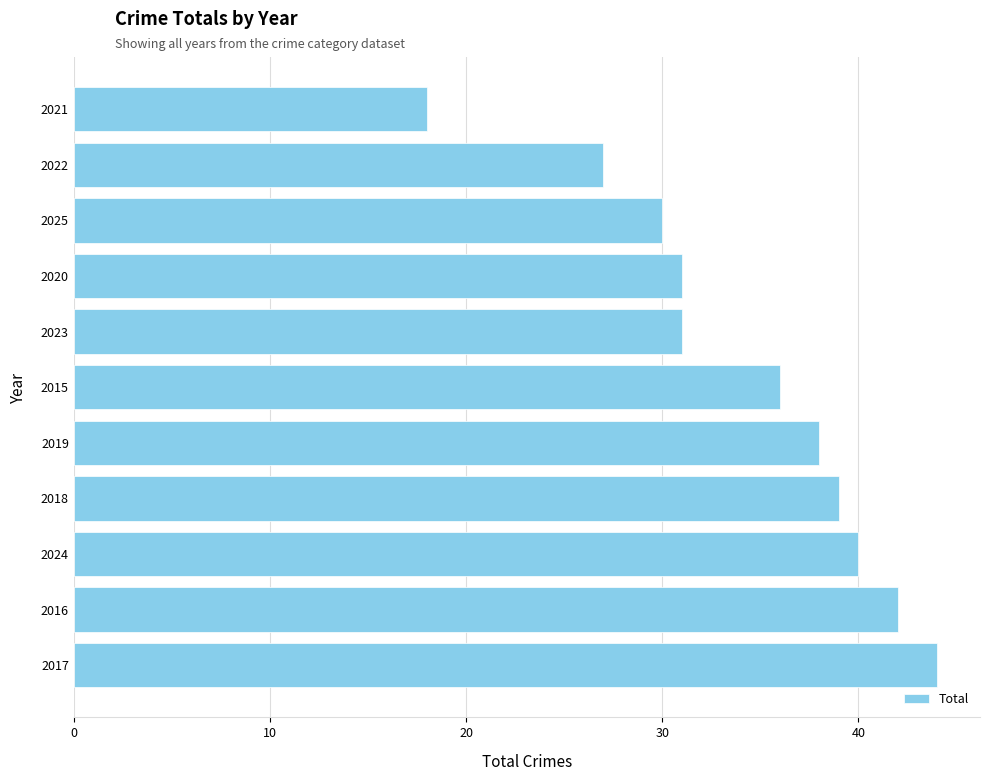

Are the bars horizontal?

Yes